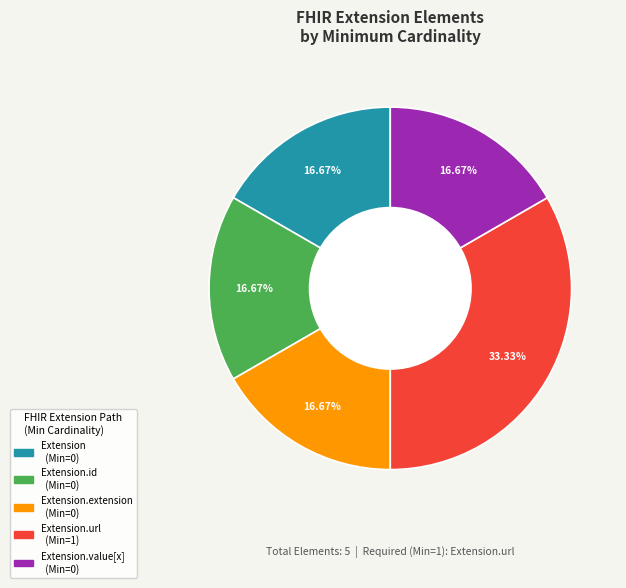

To the nearest percent, what is the difference between the largest and smallest slice percentages?

17%